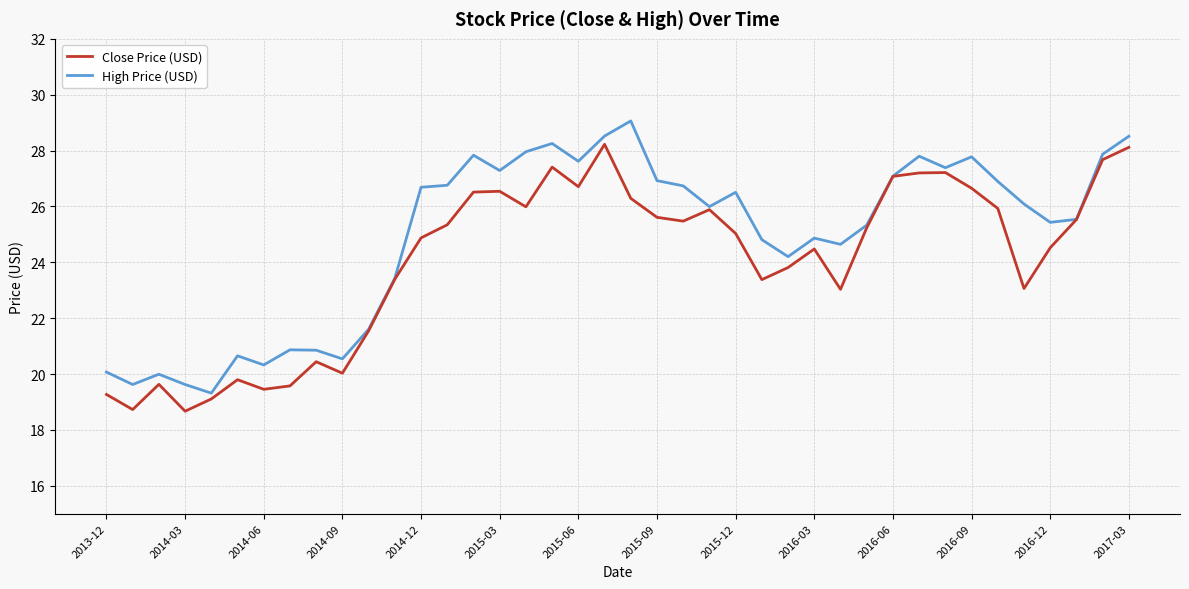

What is the highest value of the Close Price (USD) series?

28.2